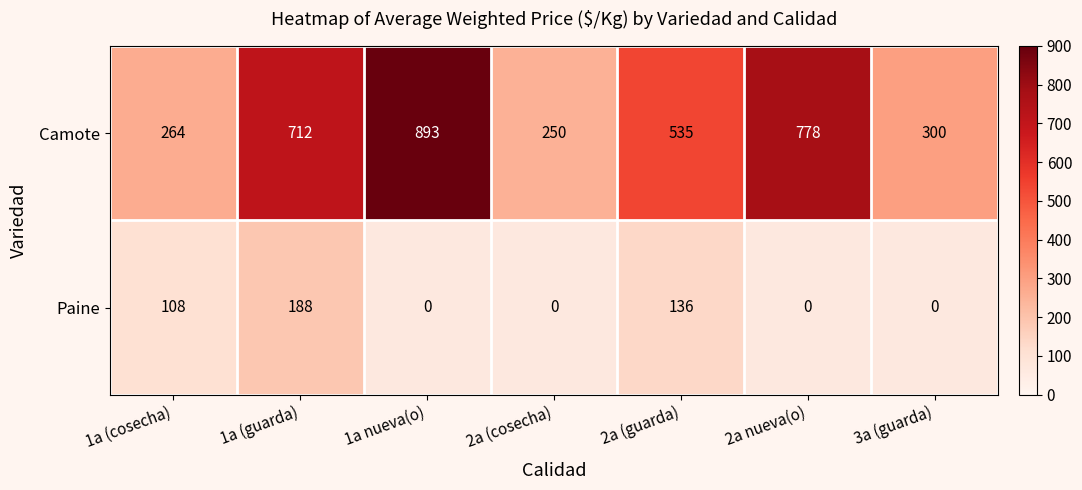

What is the sum of the Camote values at 1a nueva(o) and 2a (guarda)?

1428